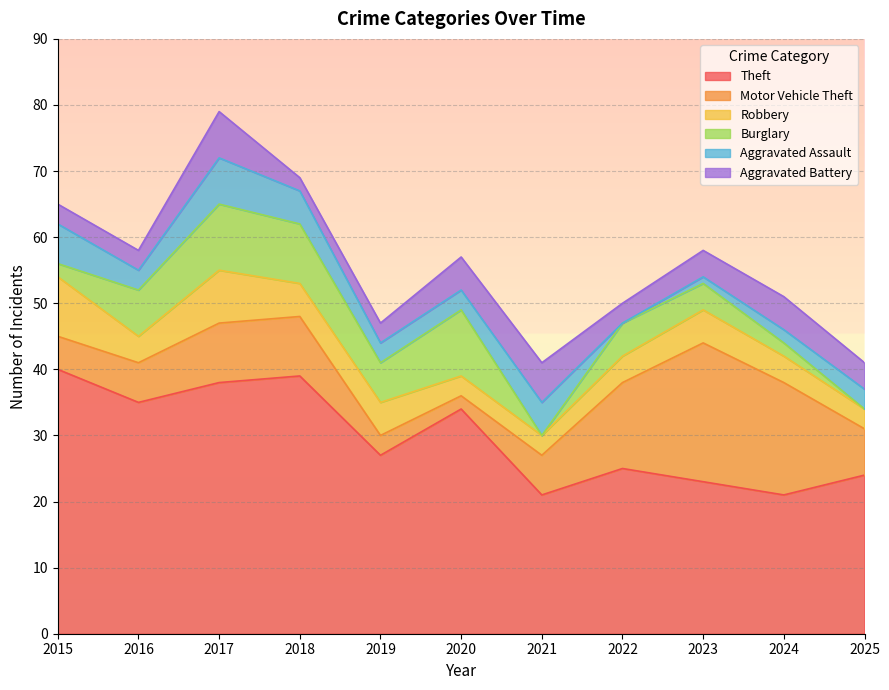

At which category is the sum across all series the highest?

2017